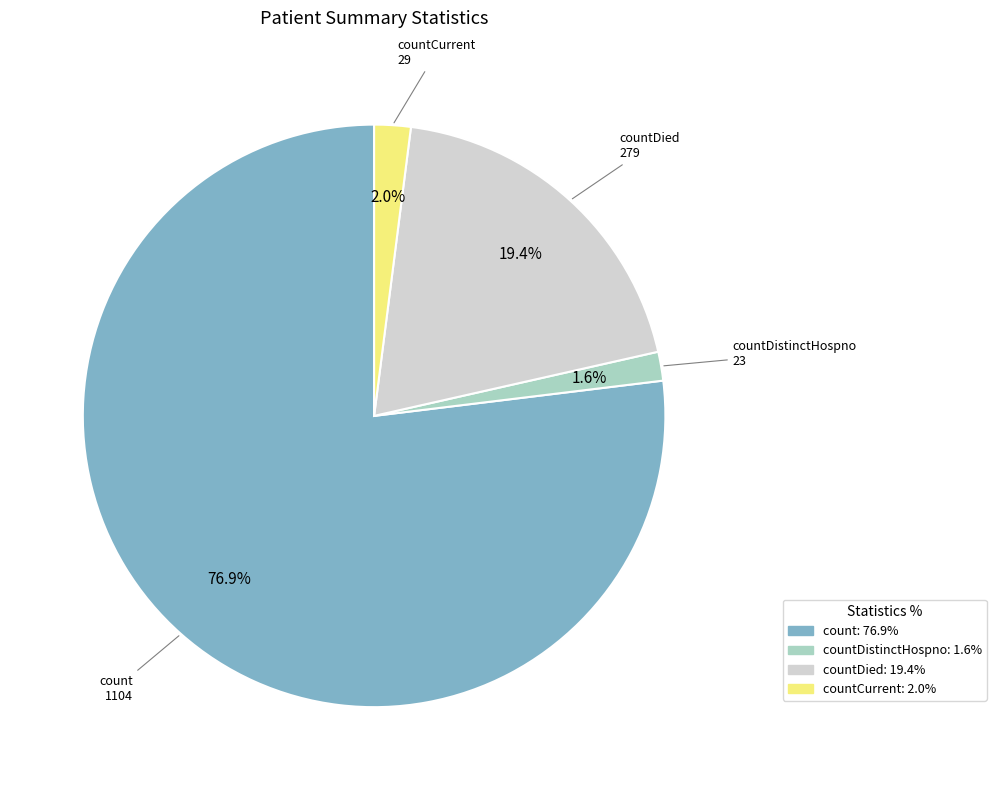

Approximately how many times larger is the value at countDistinctHospno: 1.6% compared to countCurrent: 2.0%?

0.8